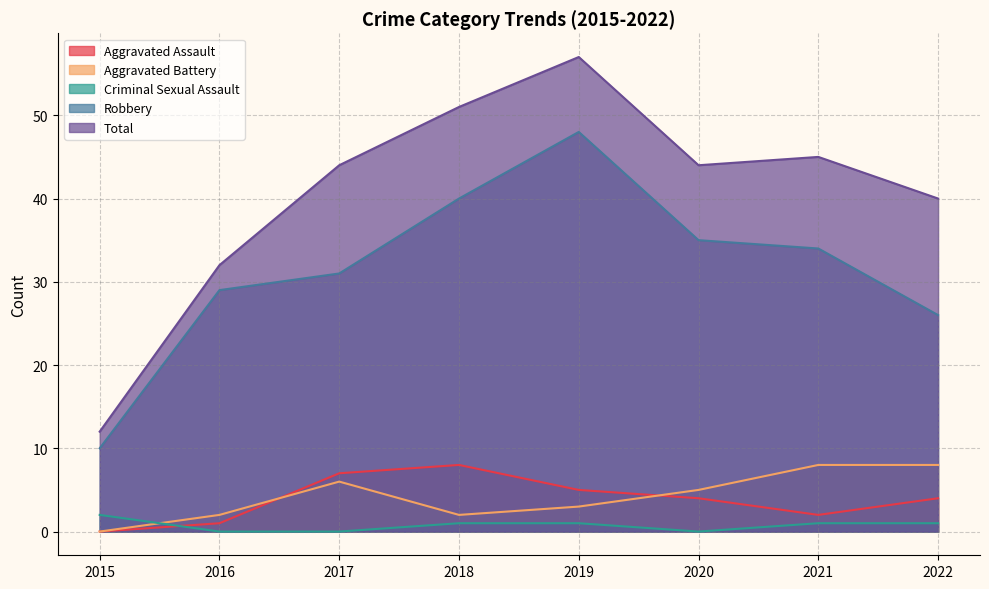

Which has a higher value, 2015 or 2018?

2018